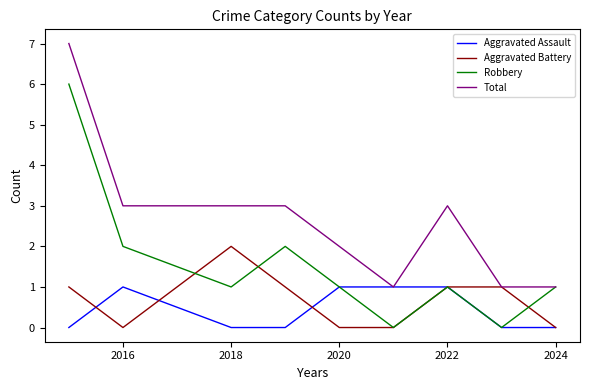

How many lines are shown in the chart?

4